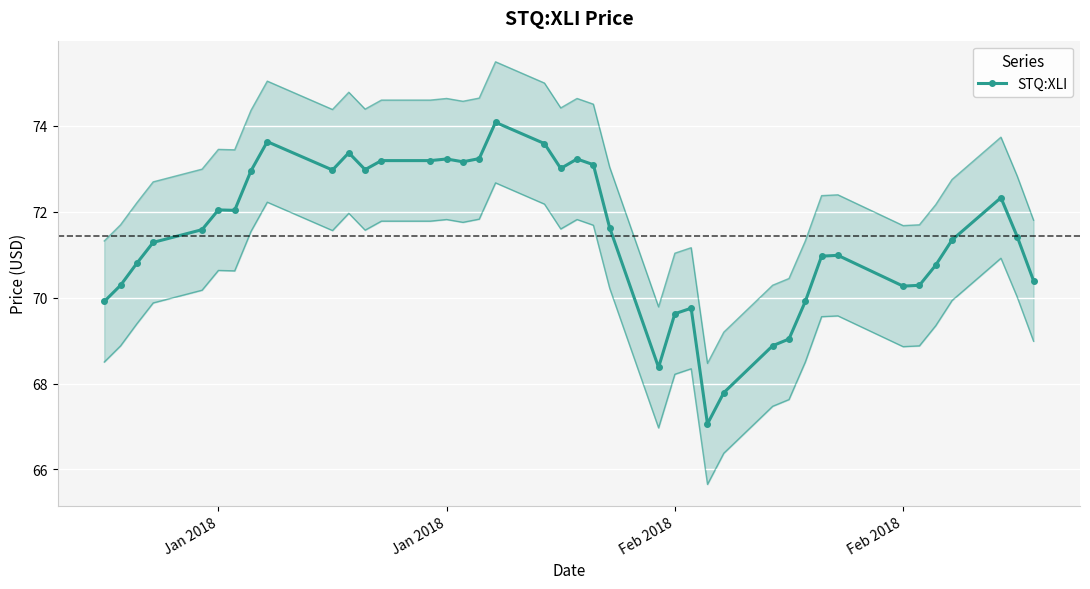

What is the smallest value displayed?

67.1